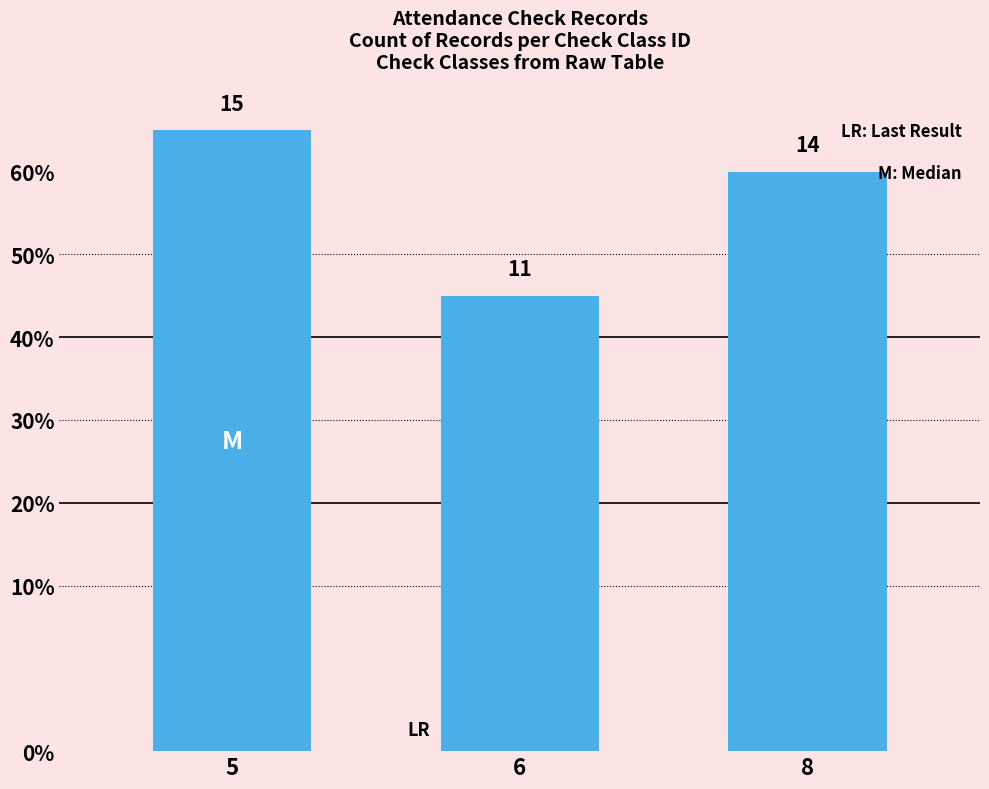

Does the chart contain any negative values?

No